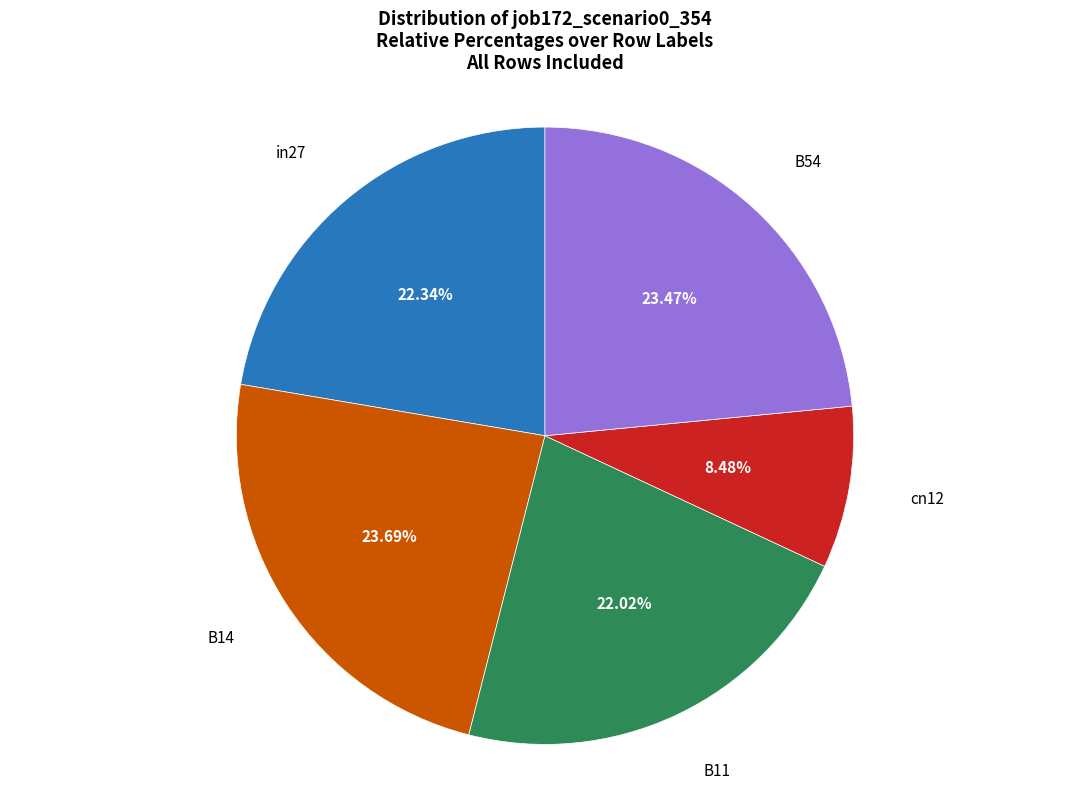

The B11 slice represents 22% of the pie. True or false?

True